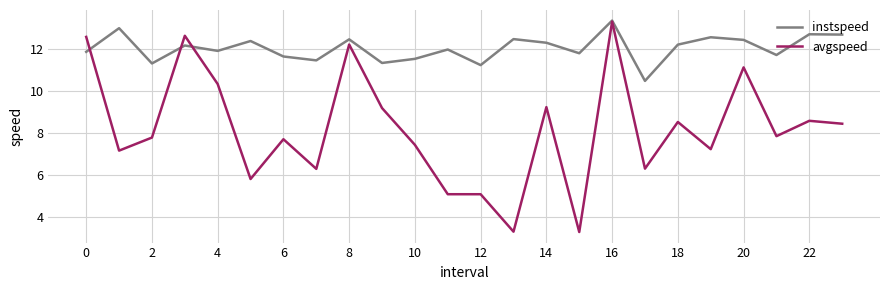

What is the maximum value for instspeed?

13.4